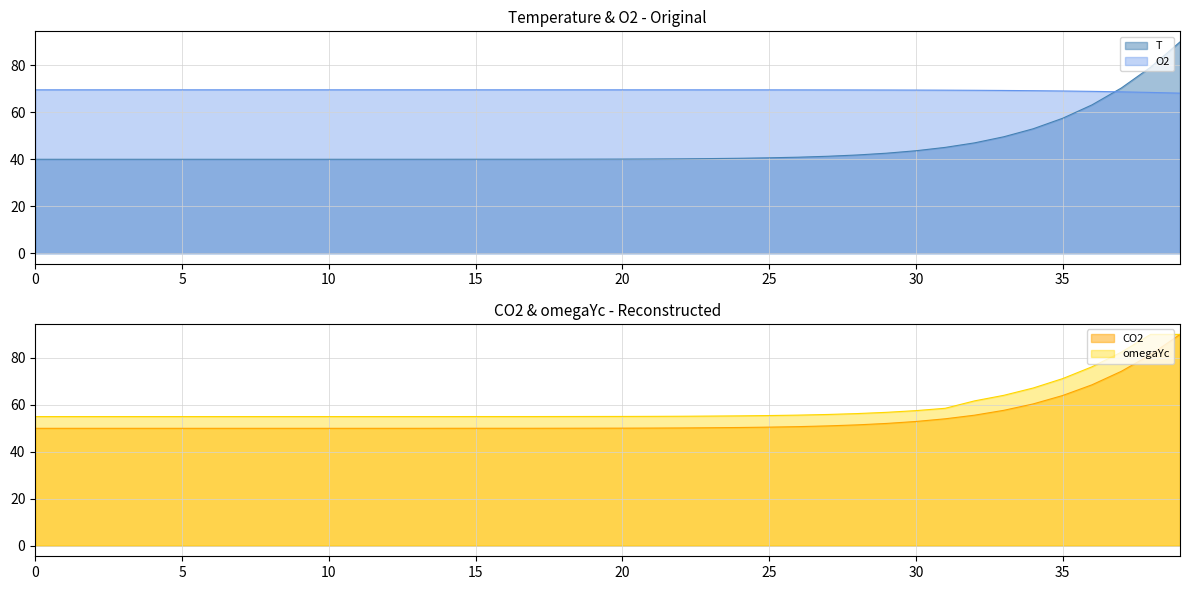

List the series in order of their overall mean, lowest first.

T, CO2, omegaYc, O2